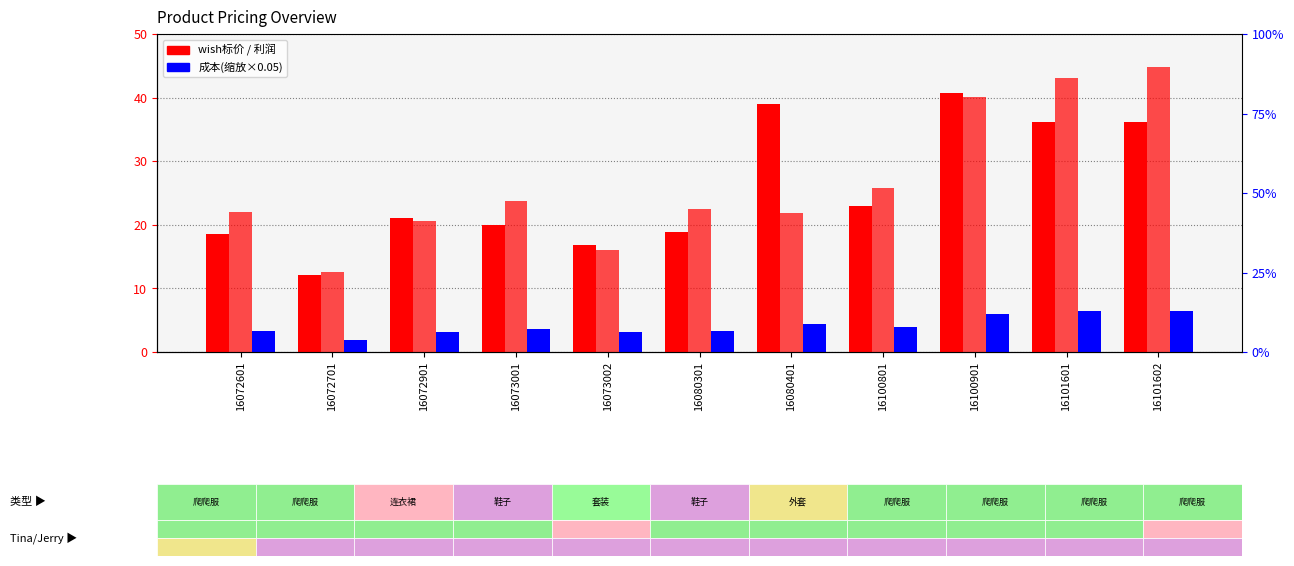

How many values in the 成本(缩放) series exceed 3?

10